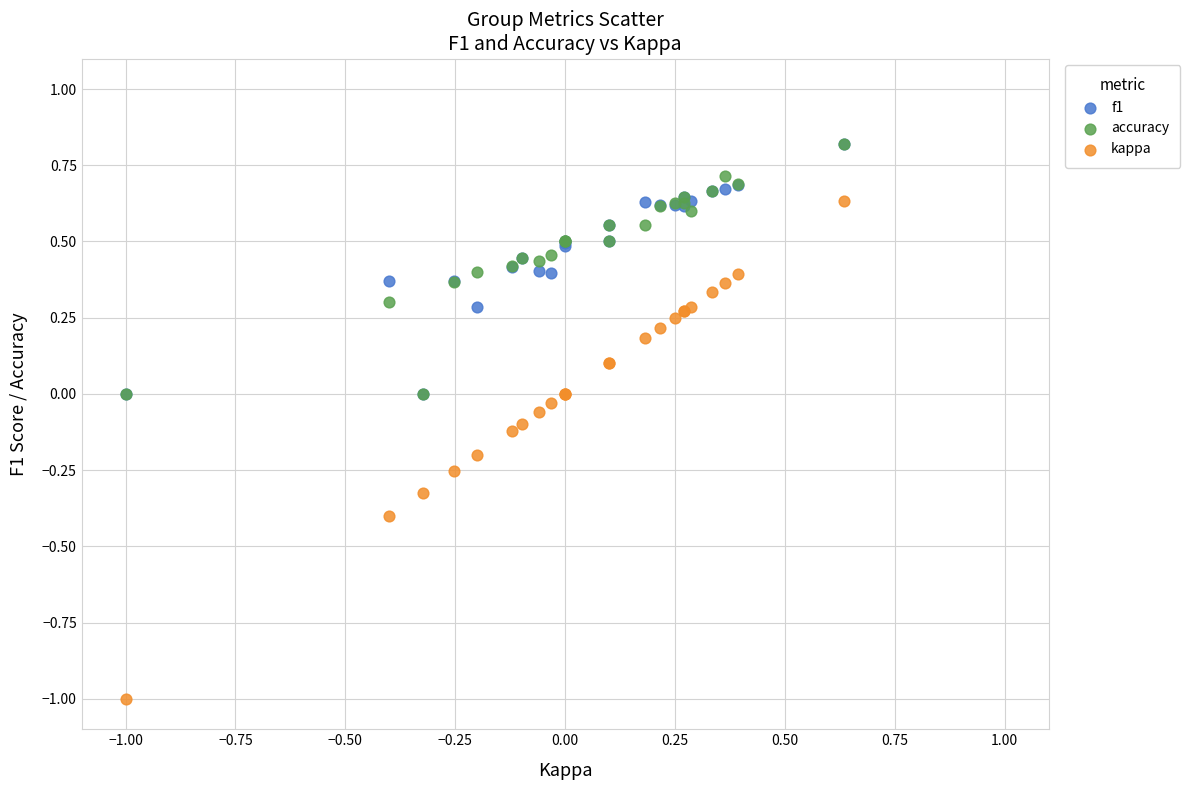

Which series has the widest spread of Y values?

kappa